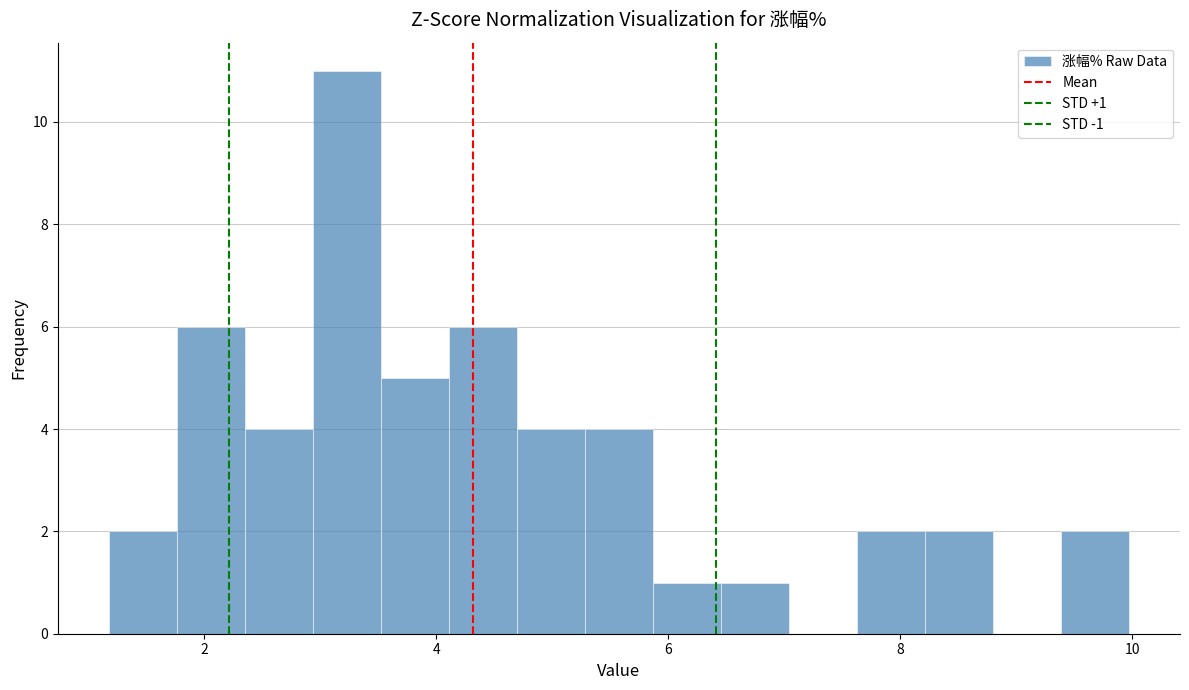

Read against the x-axis, roughly where is the centre of the tallest bar?

3.2